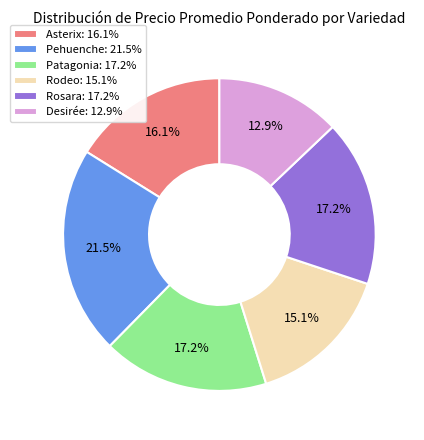

Which category has the smallest portion of the pie?

Desirée: 12.9%